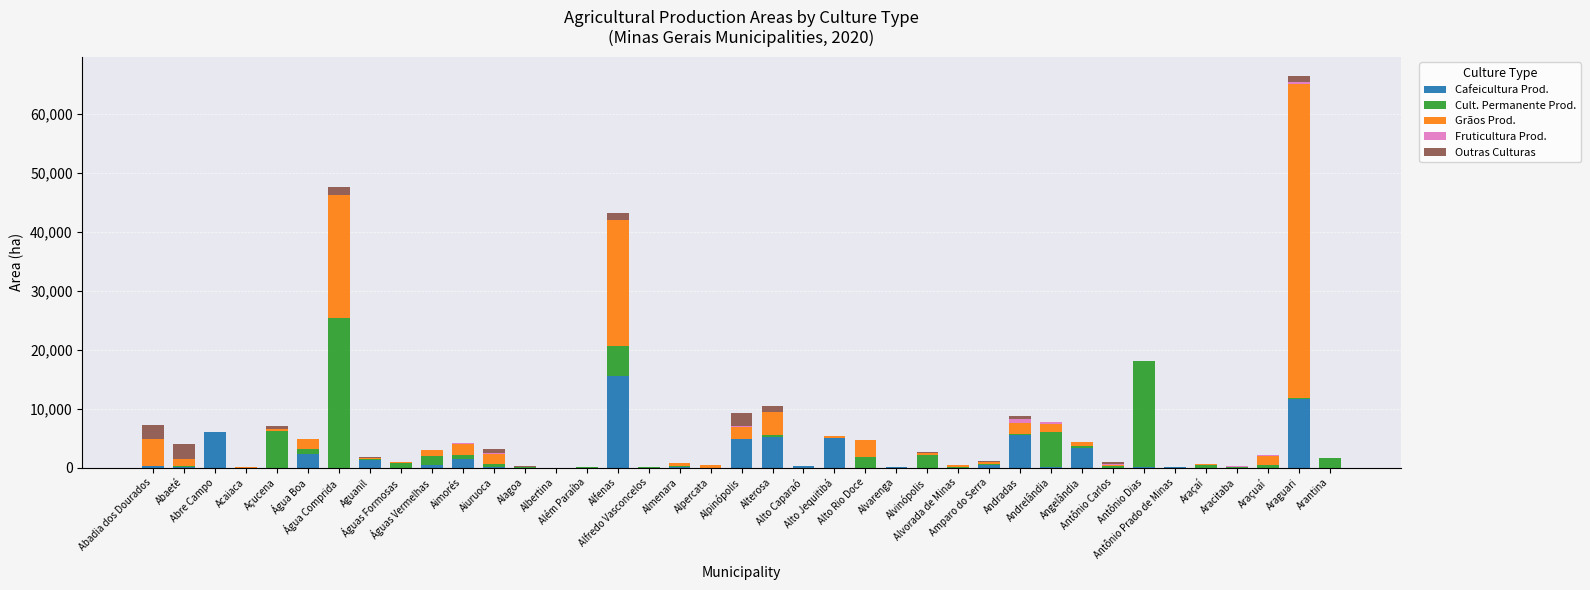

What are all the series names shown in the legend?

Cafeicultura Prod., Cult. Permanente Prod., Grãos Prod., Fruticultura Prod., Outras Culturas